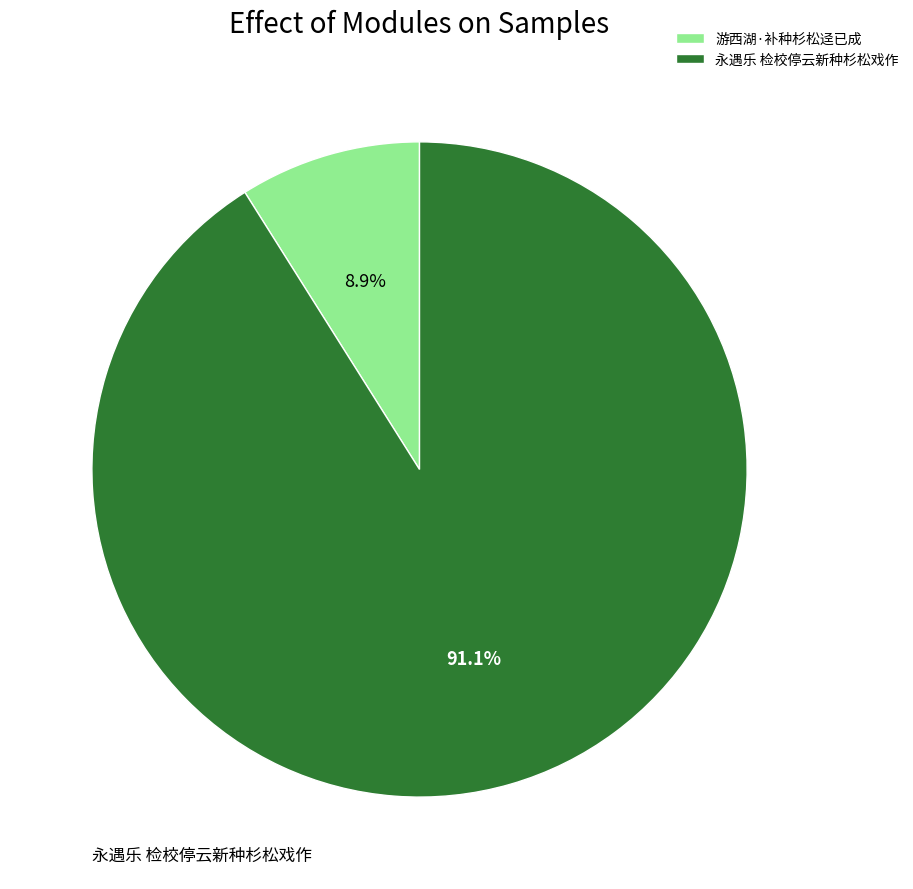

Which category has the biggest portion of the pie?

永遇乐 检校停云新种杉松戏作